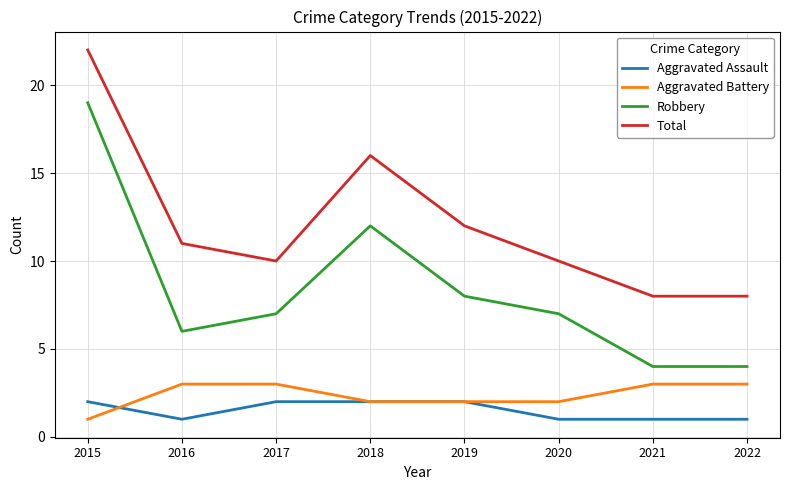

True or false: Aggravated Assault and Total cross at least once.

False